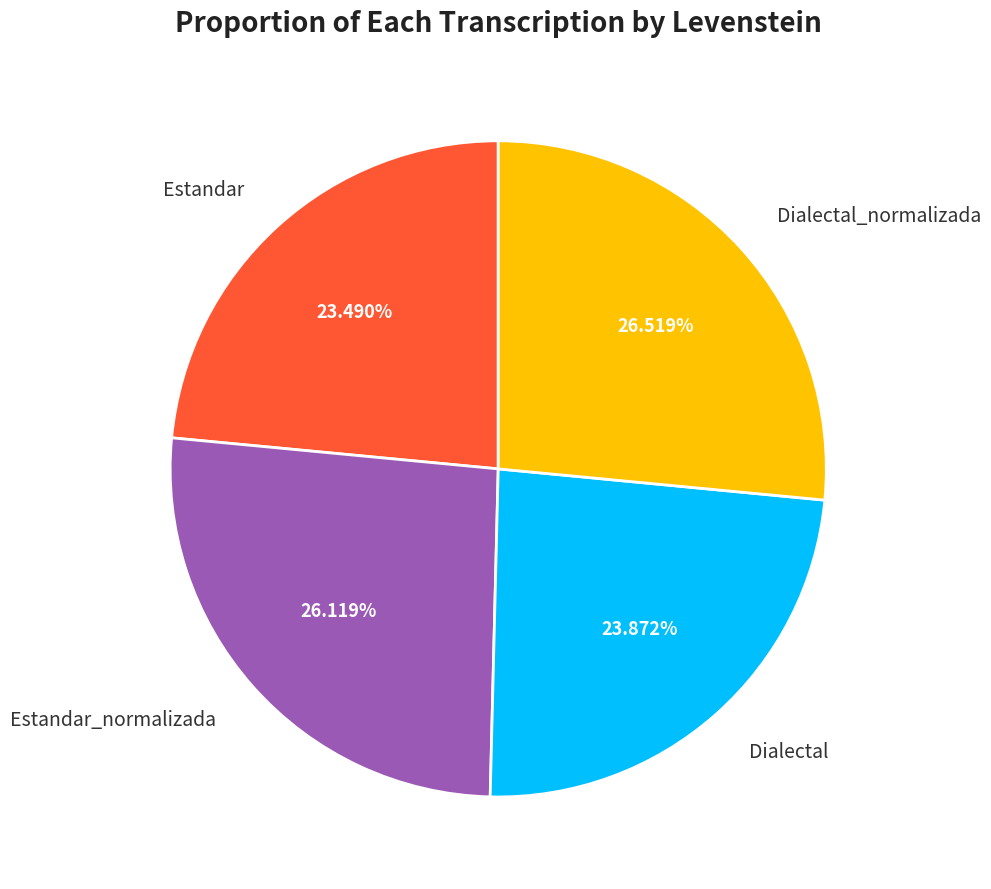

What is the ratio of the value at Dialectal_normalizada to the value at Estandar?

1.1